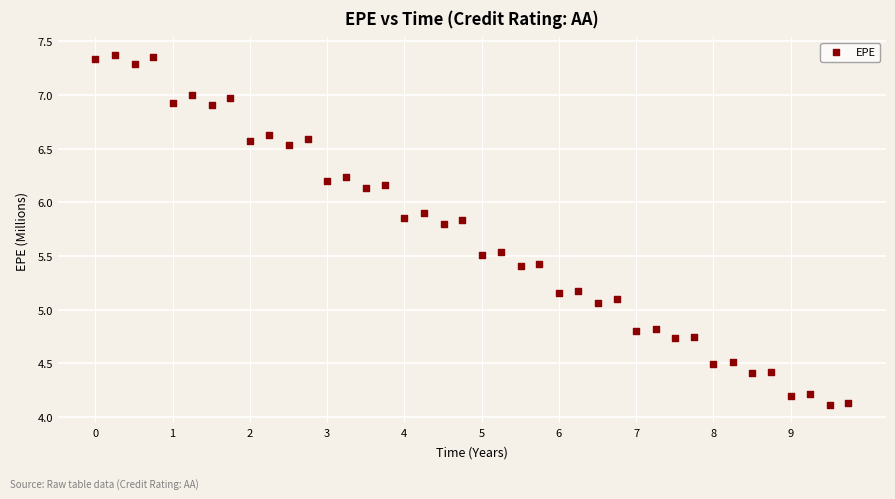

What is the range of Y values (max minus min)?

3.3